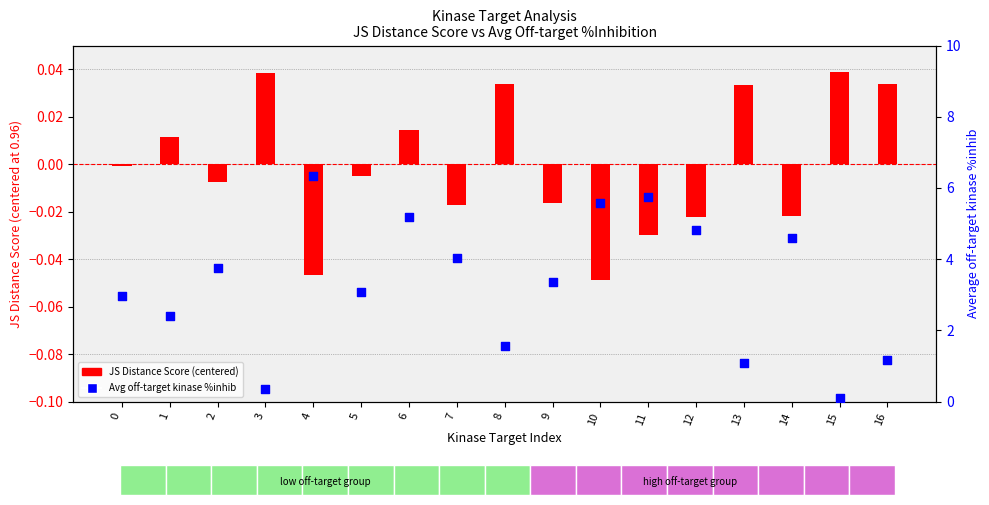

What is the total value across all series at 4?

6.3